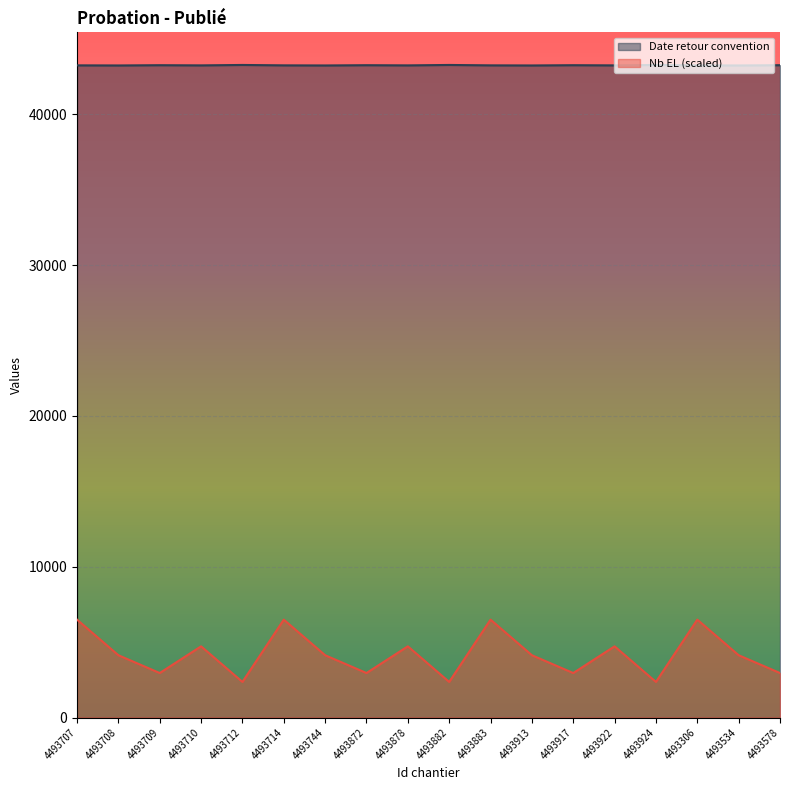

What are all the series names shown in the legend?

Date retour convention, Nb EL (scaled)